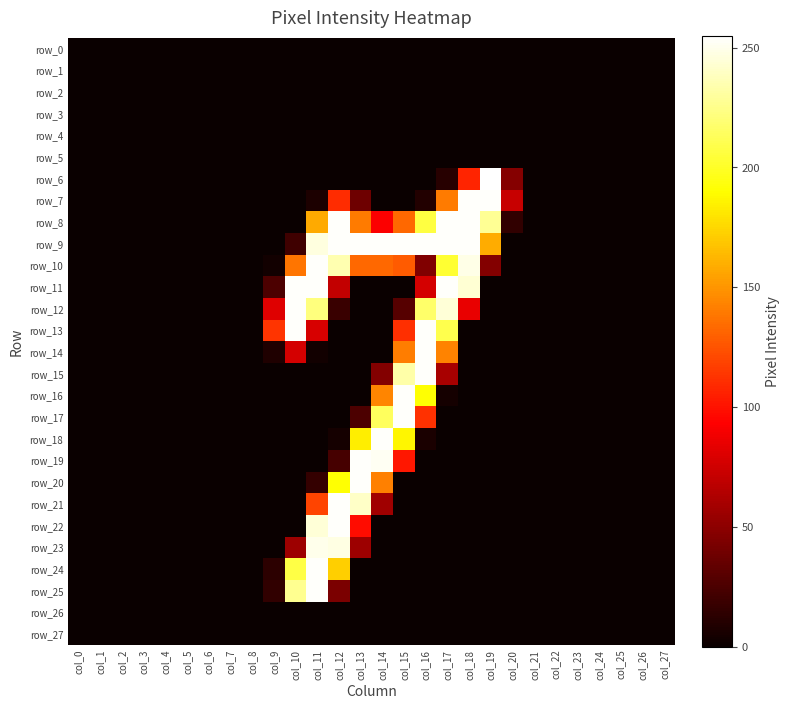

What is the difference between the maximum and minimum values in the row_16 series?

254